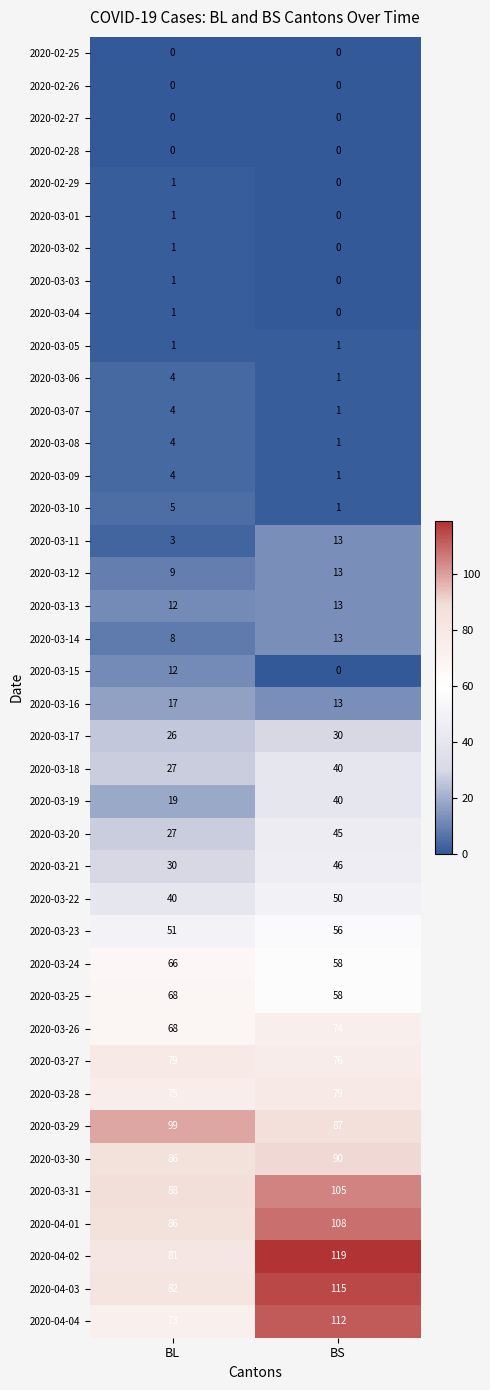

The 2020-03-20 series shows 14 at BS. True or false?

False